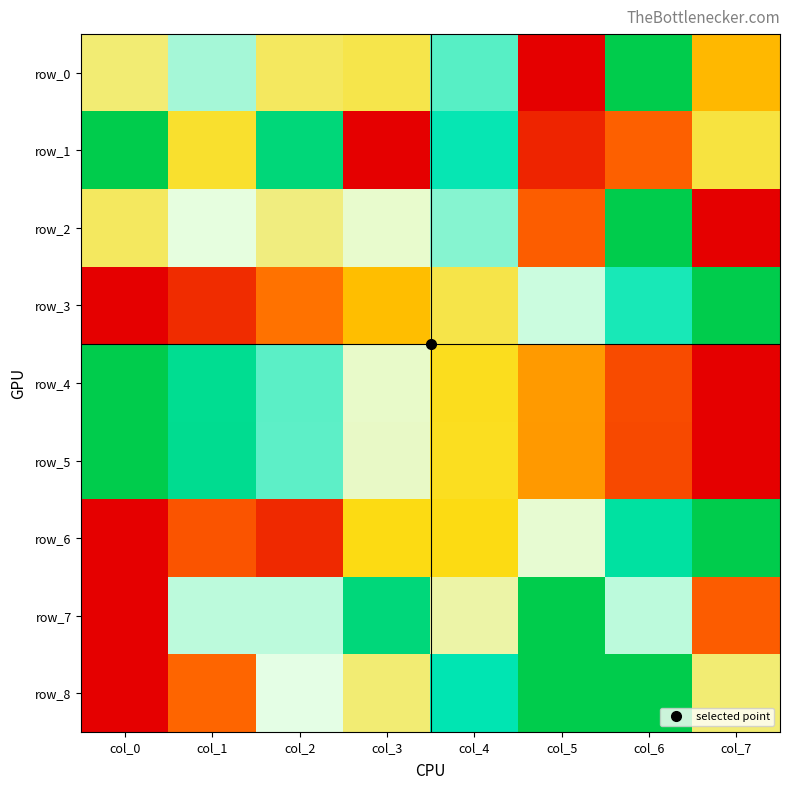

Reading right to left, list all the values displayed in this chart.

row_0: col_7=0.3	col_6=1.0	col_5=0.0	col_4=0.7	col_3=0.5	col_2=0.5	col_1=0.7	col_0=0.5
row_1: col_7=0.5	col_6=0.2	col_5=0.1	col_4=0.8	col_3=0.0	col_2=0.9	col_1=0.4	col_0=1.0
row_2: col_7=0.0	col_6=1.0	col_5=0.2	col_4=0.7	col_3=0.6	col_2=0.5	col_1=0.6	col_0=0.5
row_3: col_7=1.0	col_6=0.8	col_5=0.6	col_4=0.5	col_3=0.4	col_2=0.2	col_1=0.1	col_0=0.0
row_4: col_7=0.0	col_6=0.1	col_5=0.3	col_4=0.4	col_3=0.6	col_2=0.7	col_1=0.9	col_0=1.0
row_5: col_7=0.0	col_6=0.1	col_5=0.3	col_4=0.4	col_3=0.6	col_2=0.7	col_1=0.9	col_0=1.0
row_6: col_7=1.0	col_6=0.8	col_5=0.6	col_4=0.4	col_3=0.4	col_2=0.1	col_1=0.2	col_0=0.0
row_7: col_7=0.2	col_6=0.6	col_5=1.0	col_4=0.5	col_3=0.9	col_2=0.6	col_1=0.6	col_0=0.0
row_8: col_7=0.5	col_6=1.0	col_5=1.0	col_4=0.8	col_3=0.5	col_2=0.6	col_1=0.2	col_0=0.0